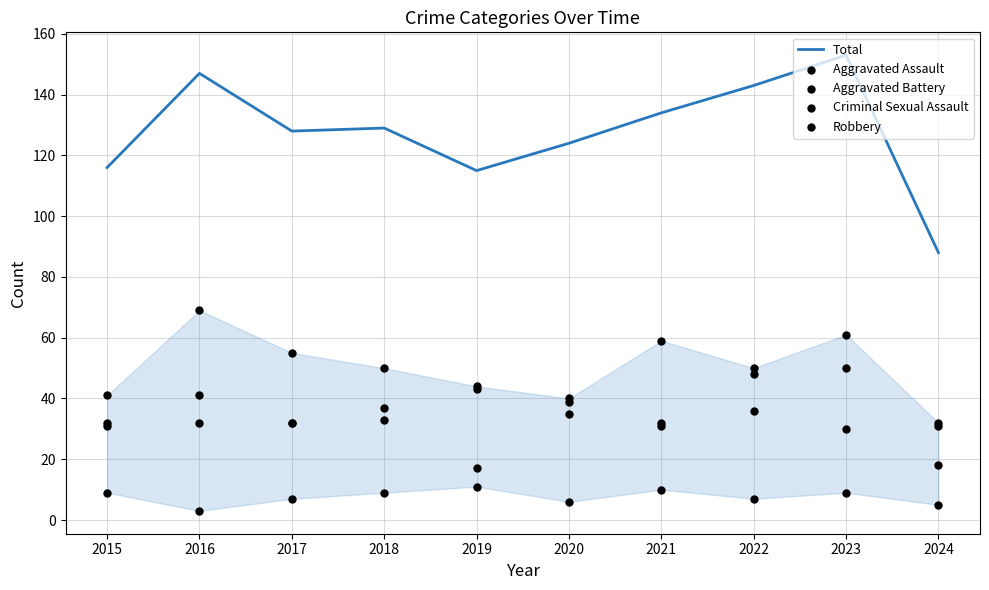

Is the value of Robbery at 2016 greater than the value of Criminal Sexual Assault at 2017?

Yes